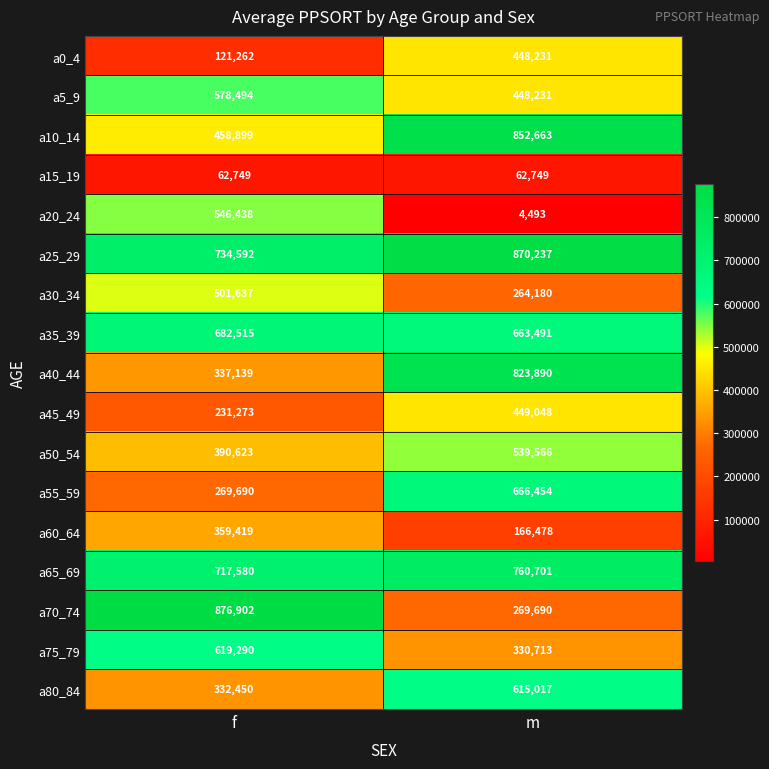

Is the value of a35_39 at f greater than the value of a60_64 at m?

Yes